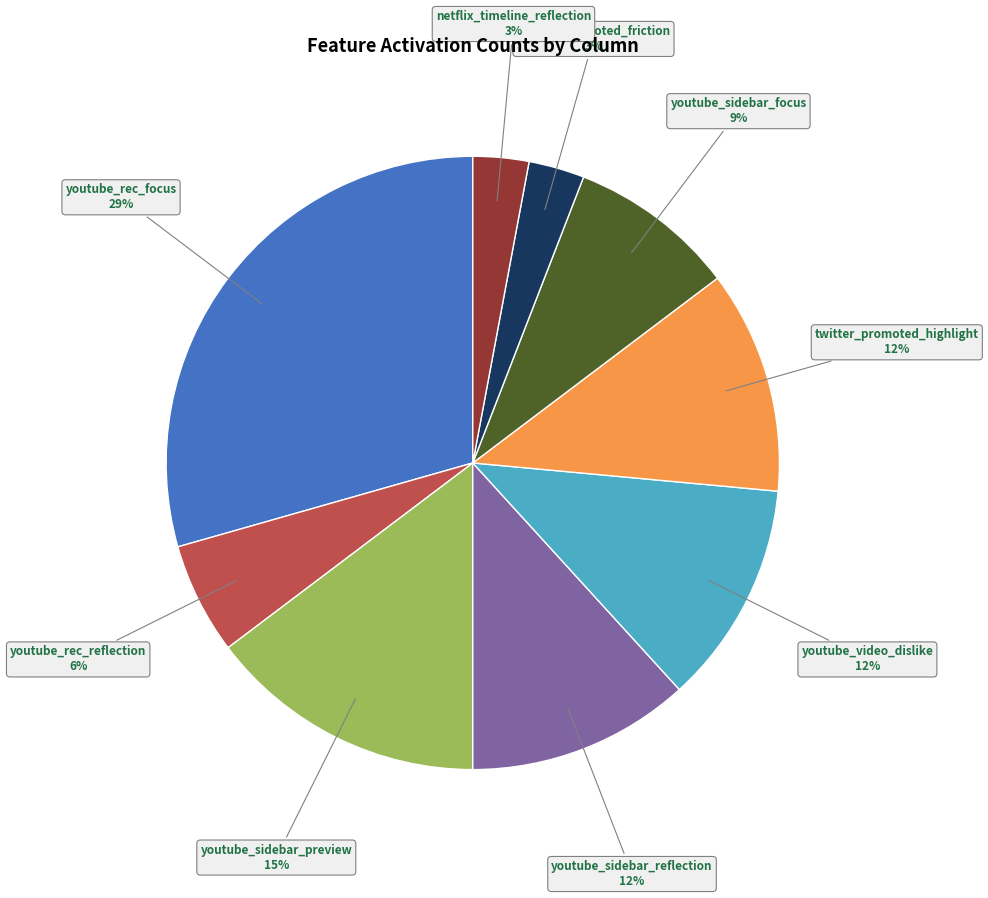

Does twitter_promoted_friction represent more than half of the total?

No